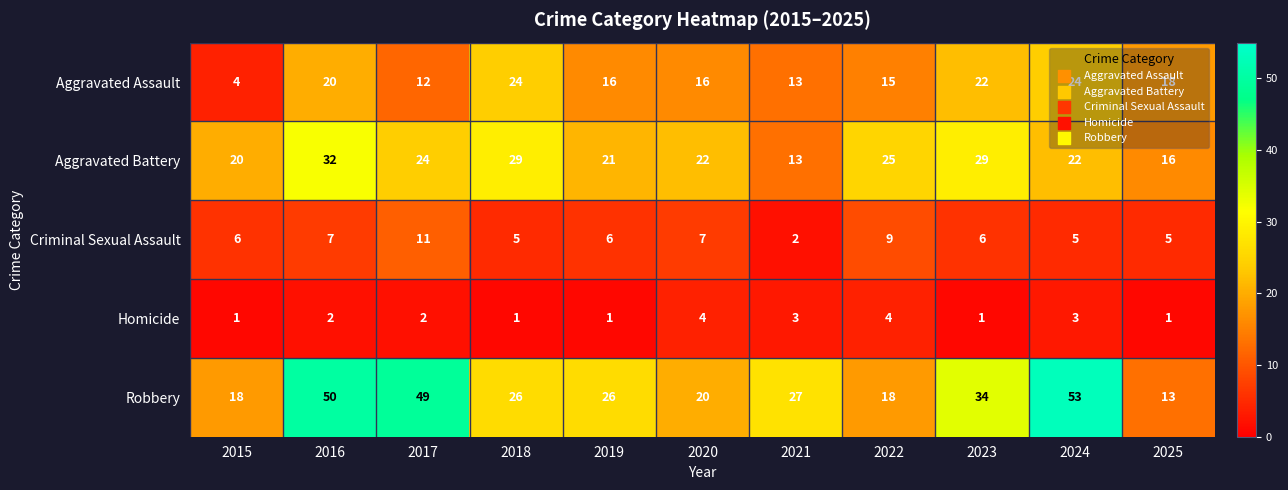

At 2024, list the series in order from largest to smallest.

Robbery, Aggravated Assault, Aggravated Battery, Criminal Sexual Assault, Homicide